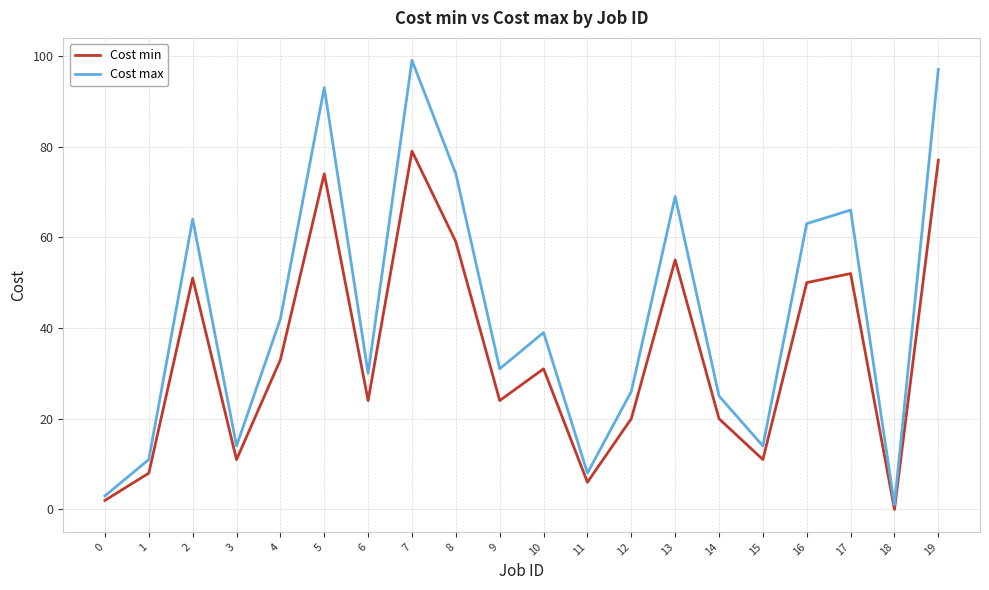

What is the difference between the maximum and minimum values in the Cost min series?

79